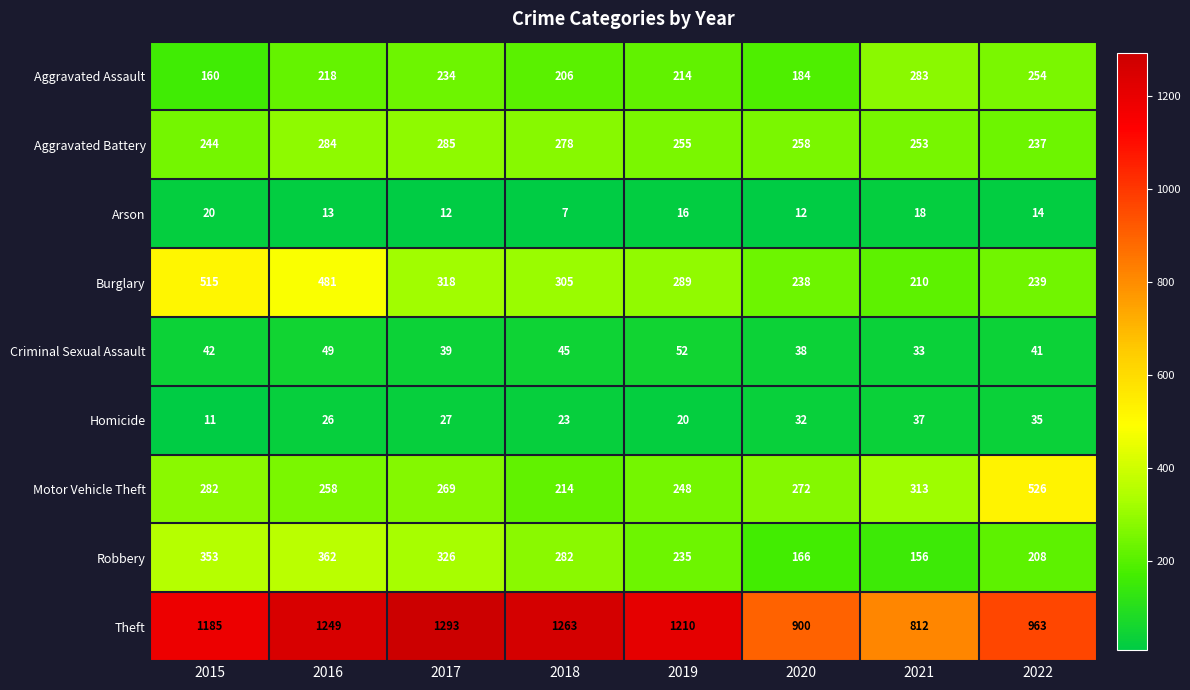

At which category is the sum across all series the highest?

2016